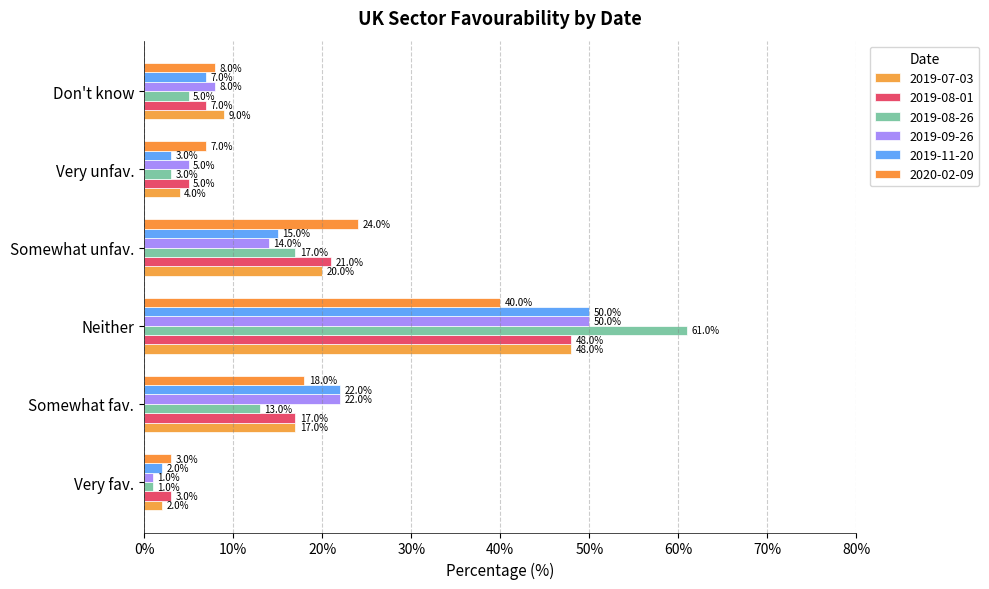

Reading left to right, what are all the values shown in this chart?

2019-07-03: 2.0	17.0	48.0	20.0	4.0	9.0
2019-08-01: 3.0	17.0	48.0	21.0	5.0	7.0
2019-08-26: 1.0	13.0	61.0	17.0	3.0	5.0
2019-09-26: 1.0	22.0	50.0	14.0	5.0	8.0
2019-11-20: 2.0	22.0	50.0	15.0	3.0	7.0
2020-02-09: 3.0	18.0	40.0	24.0	7.0	8.0